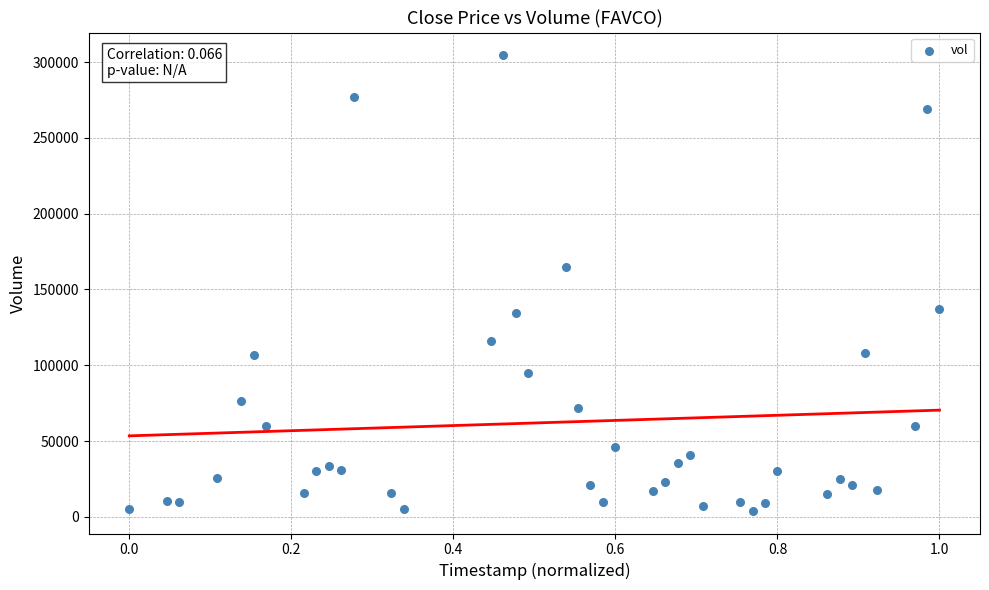

What is the range of Y values (max minus min)?

300500